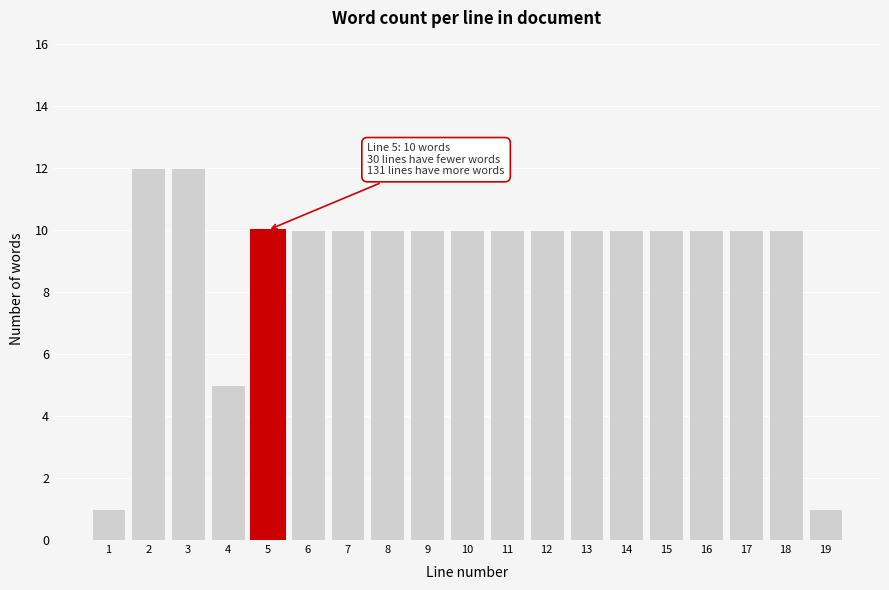

Reading left to right, what are all the values shown in this chart?

1	12	12	5	10	10	10	10	10	10	10	10	10	10	10	10	10	10	1